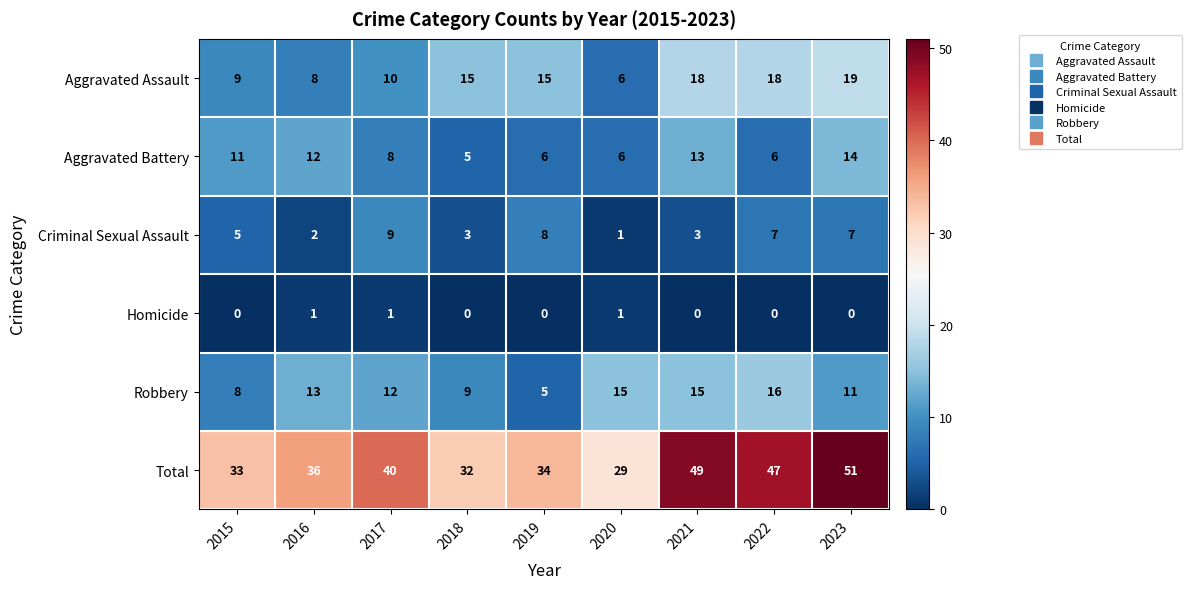

How many data points in Criminal Sexual Assault are less than 5?

4